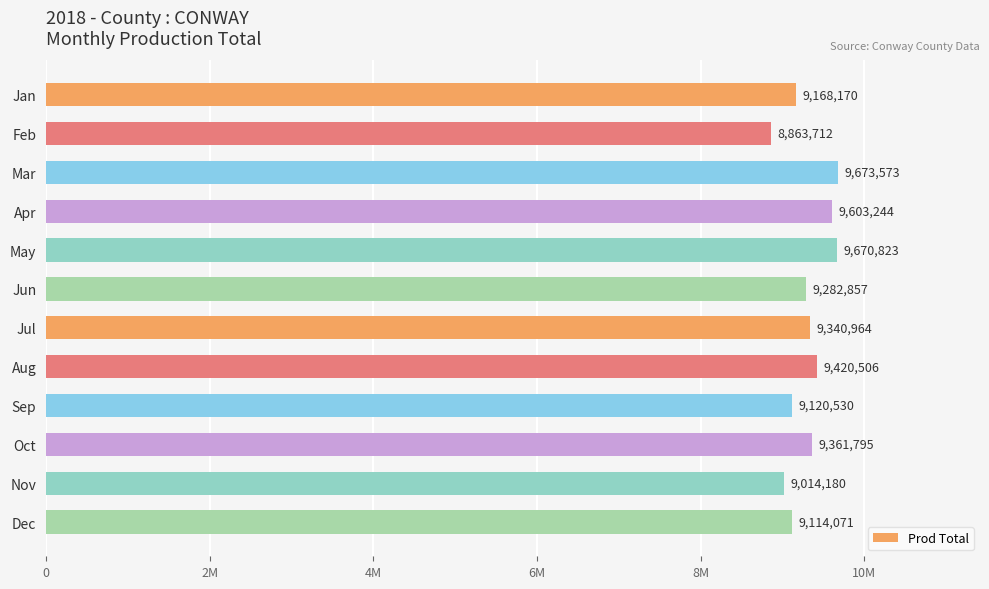

Are the bars horizontal?

Yes